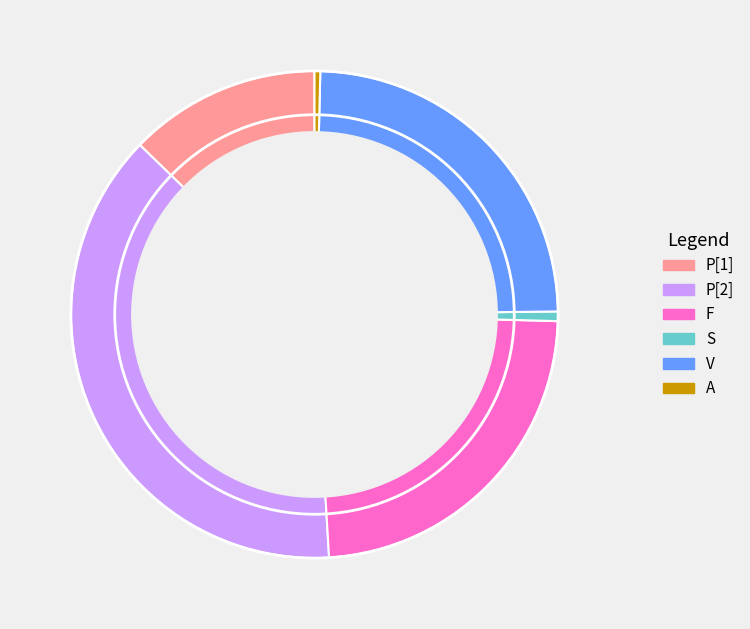

Is there any slice that represents more than half of the pie?

No